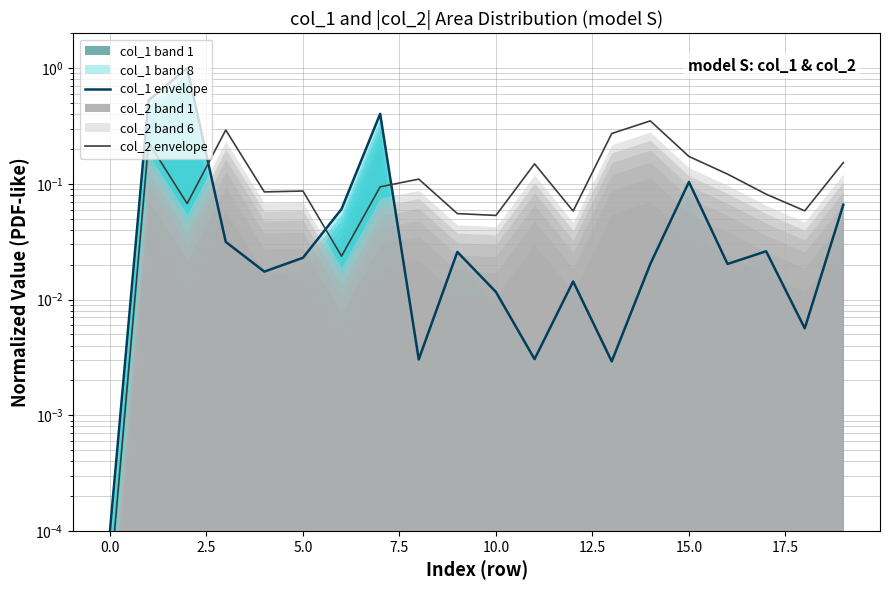

Is the value of col_1 envelope at 20.0 greater than the value of col_2 envelope at 7.5?

No